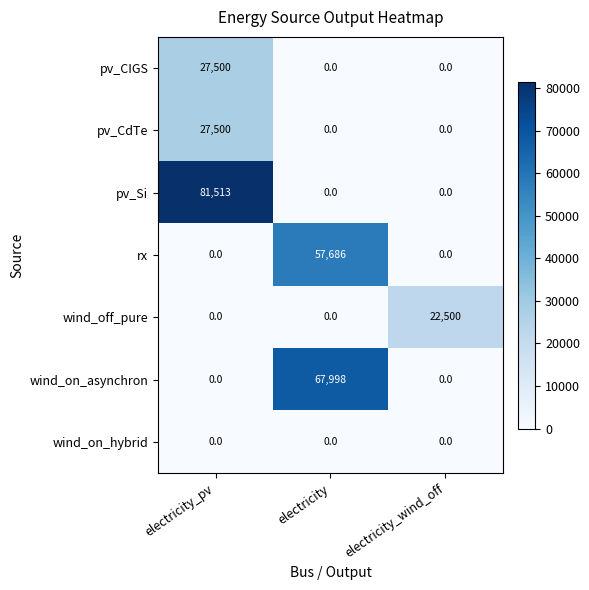

Reading right to left, what are all the values shown in this chart?

pv_CIGS: 0	0	27500
pv_CdTe: 0	0	27500
pv_Si: 0	0	81513
rx: 0	57686	0
wind_off_pure: 22500	0	0
wind_on_asynchron: 0	67998	0
wind_on_hybrid: 0	0	0